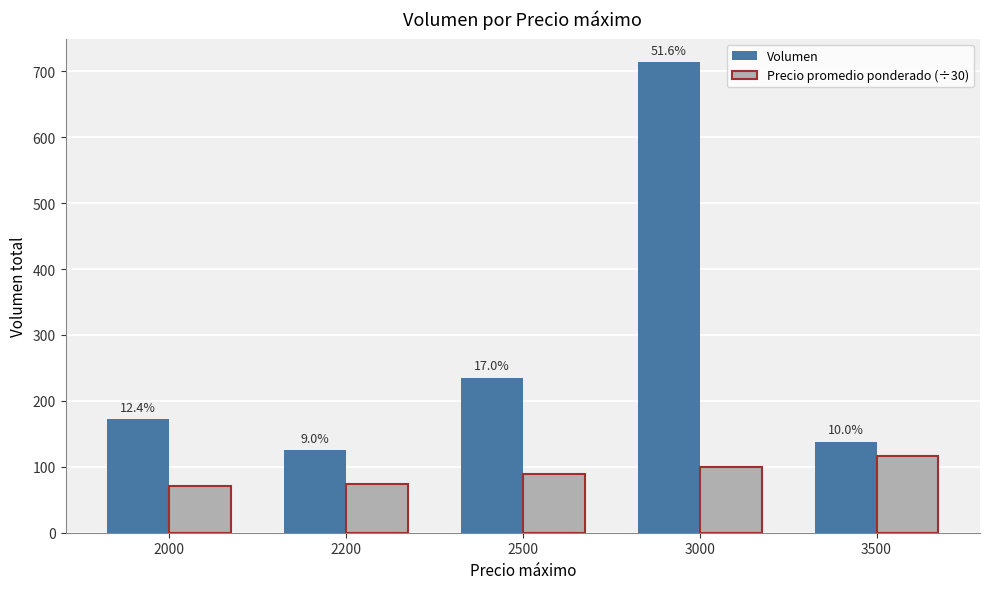

Which series has the largest total across all categories?

Volumen